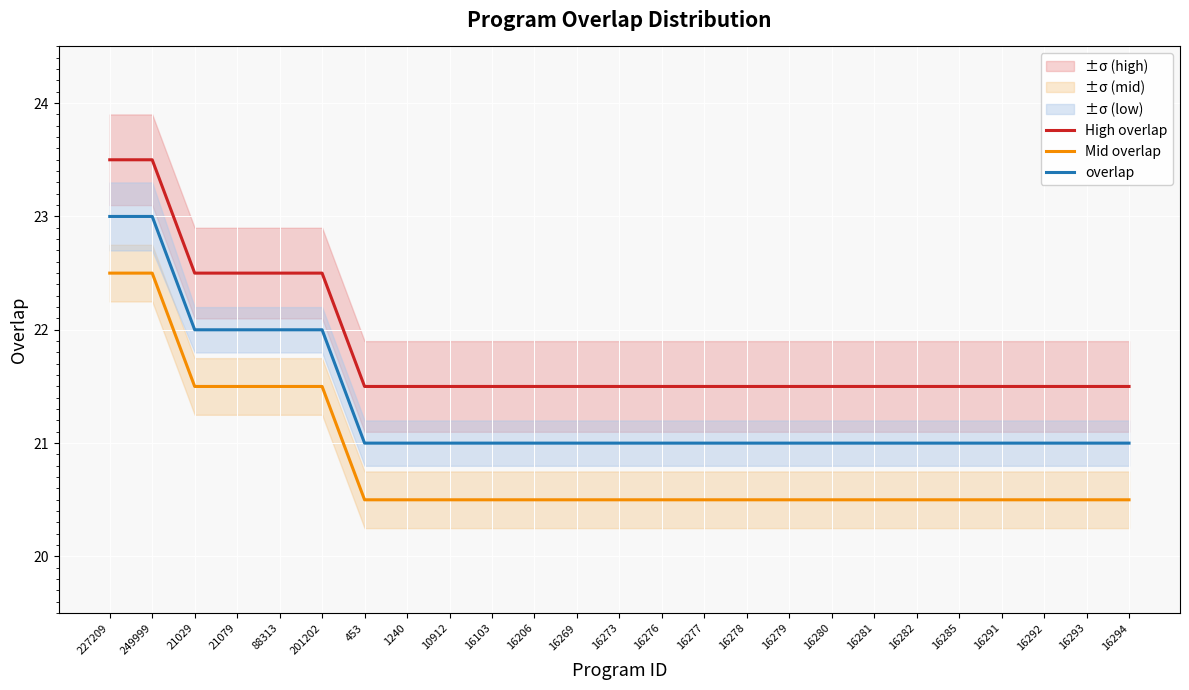

What position from the right is 16206?

15